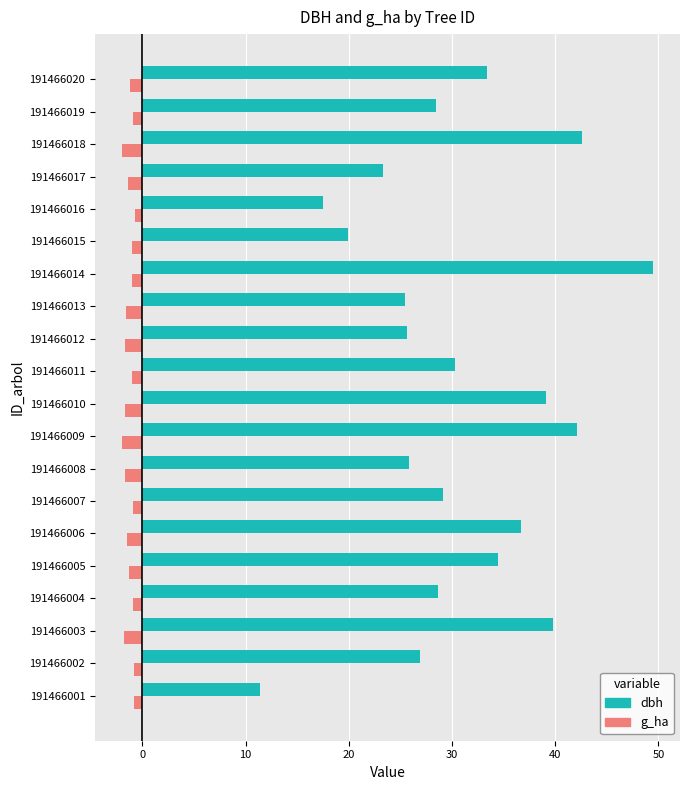

What value does the dbh series have at 191466018?

42.6